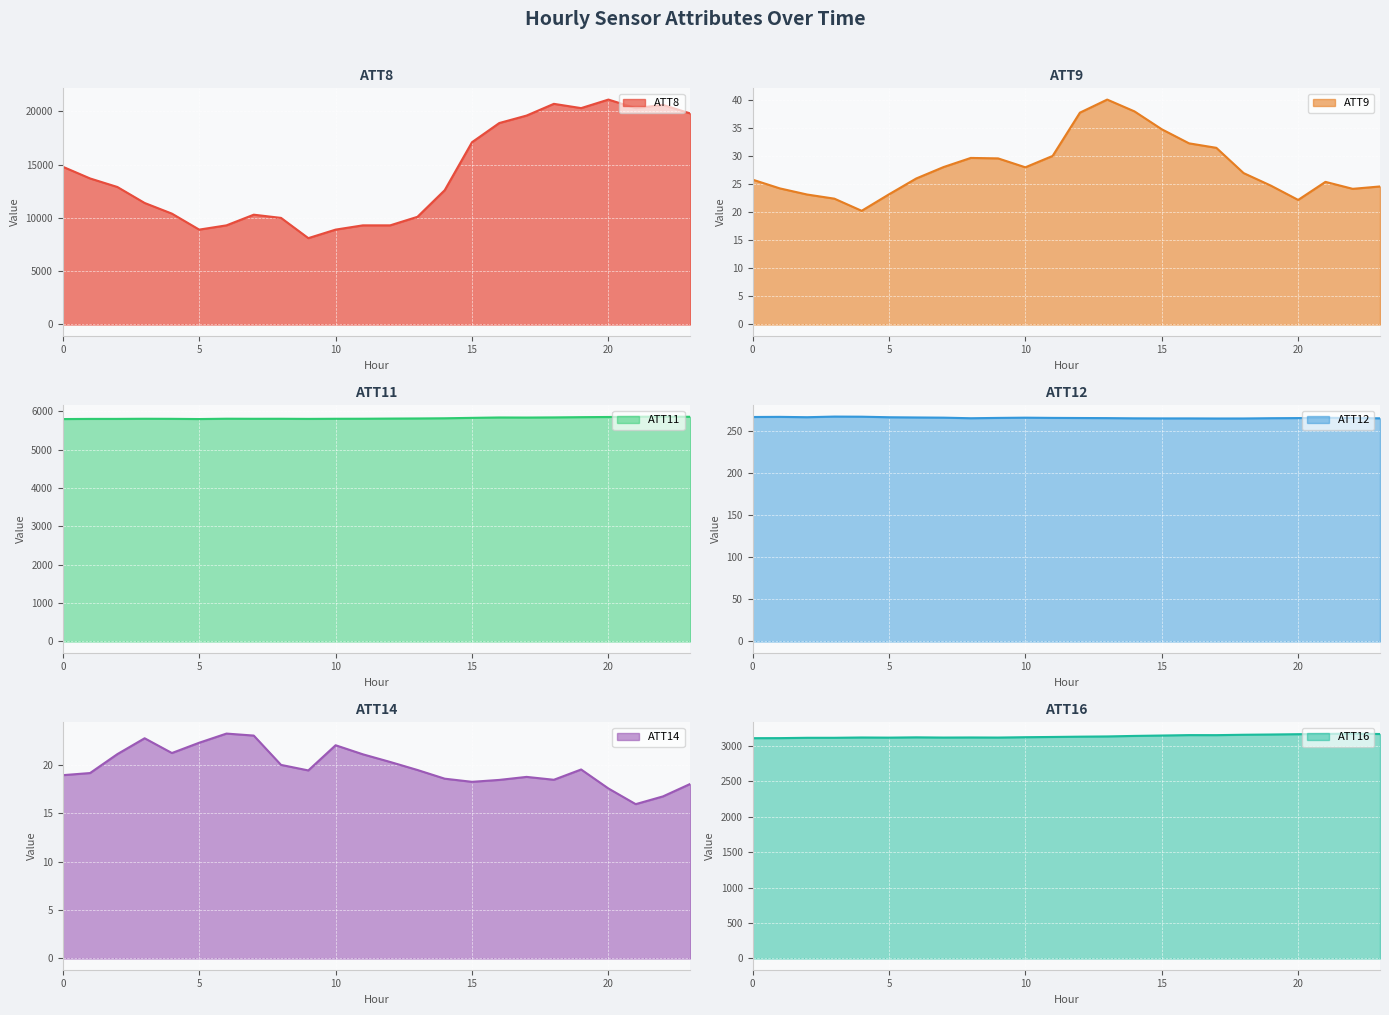

True or false: ATT14 has more than 1 interior local peaks.

True